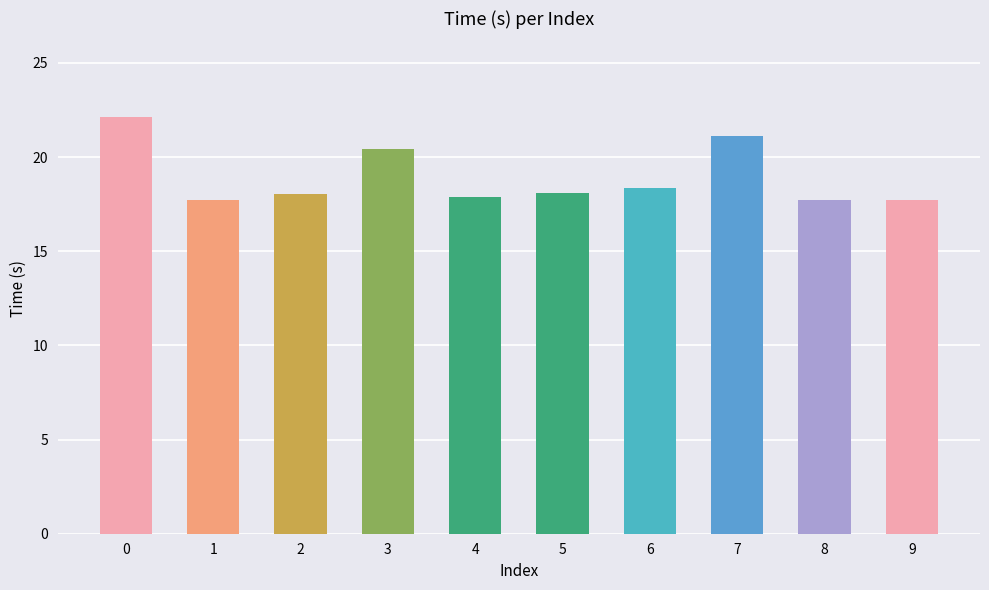

What is the approximate value at 3?

20.4